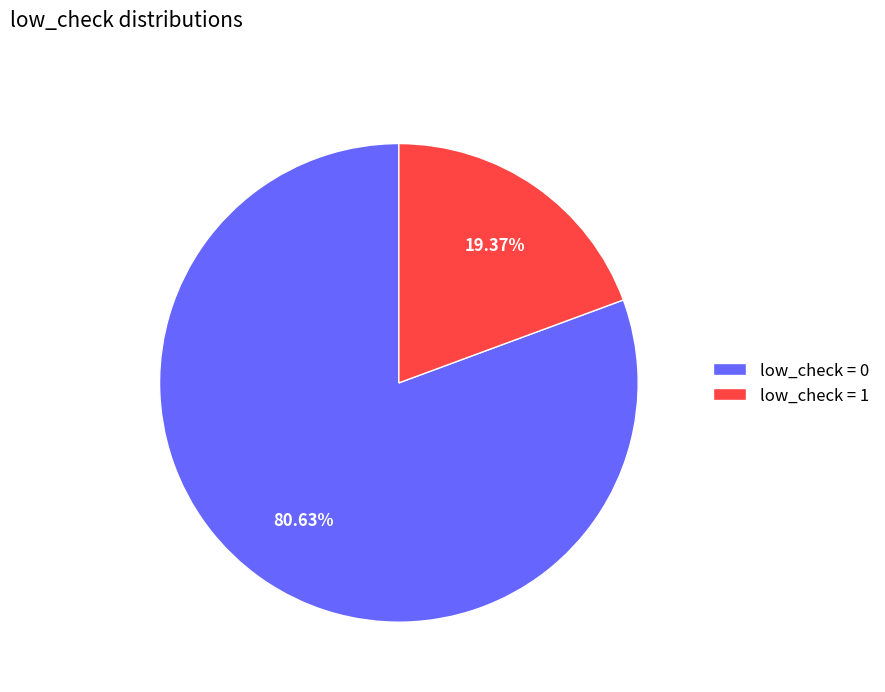

Which has a higher value, low_check = 1 or low_check = 0?

low_check = 0